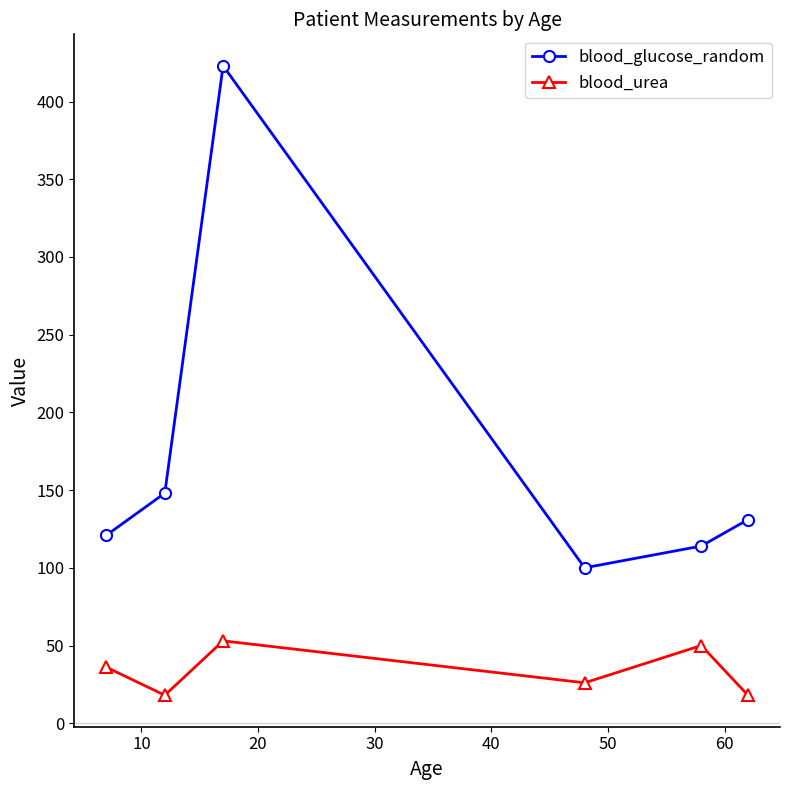

Which series has the widest spread of values?

blood_glucose_random